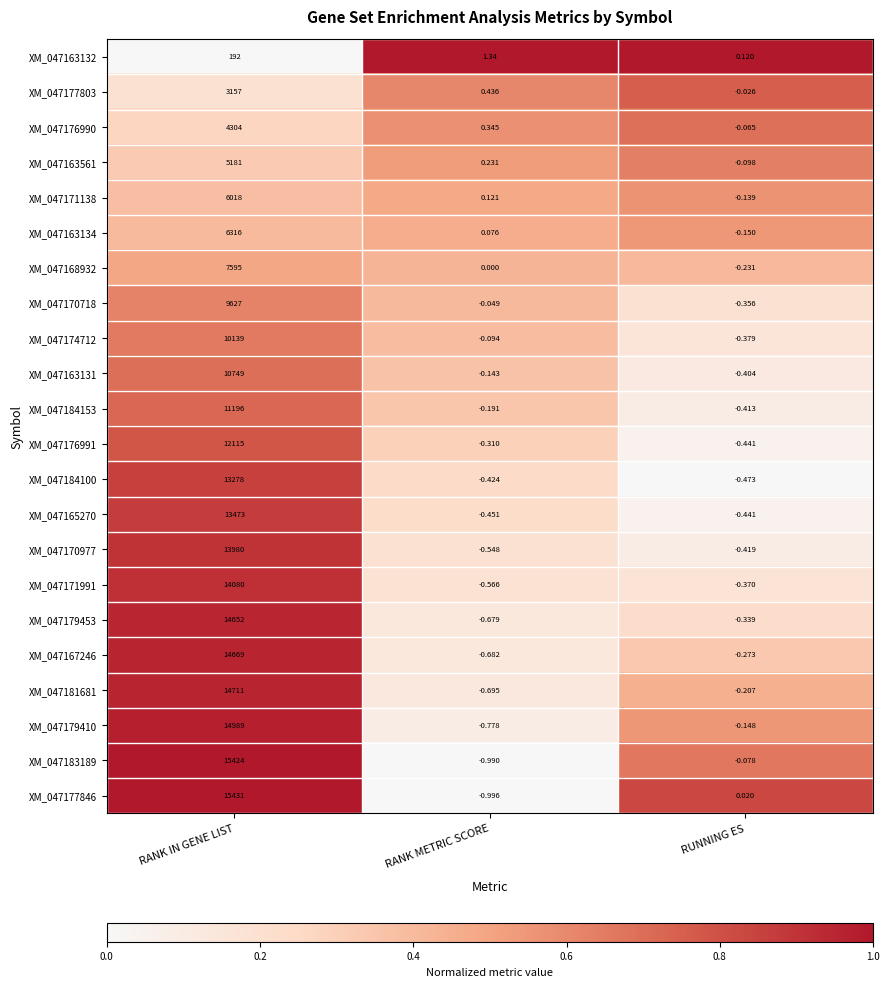

Where is XM_047163131 nearest to the value 5374?

RANK METRIC SCORE